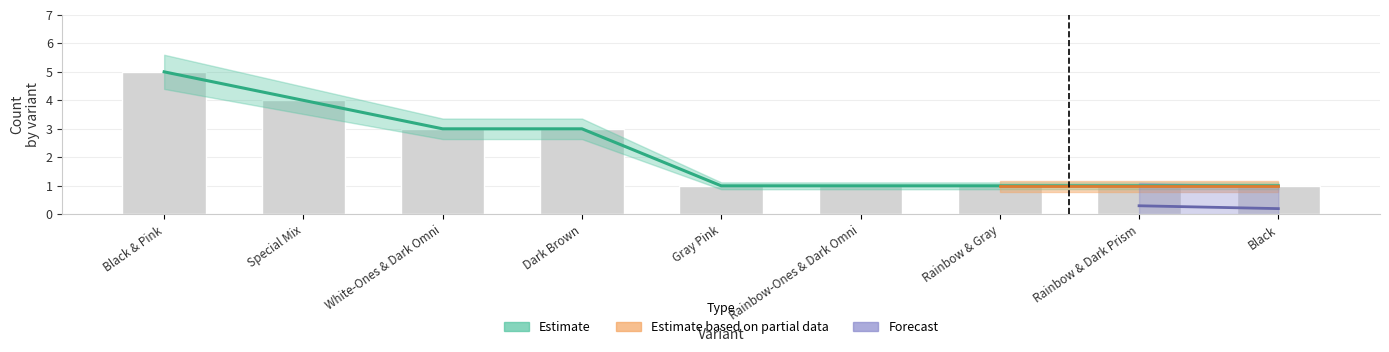

Which has a higher value, Dark Brown or Rainbow-Ones & Dark Omni?

Dark Brown